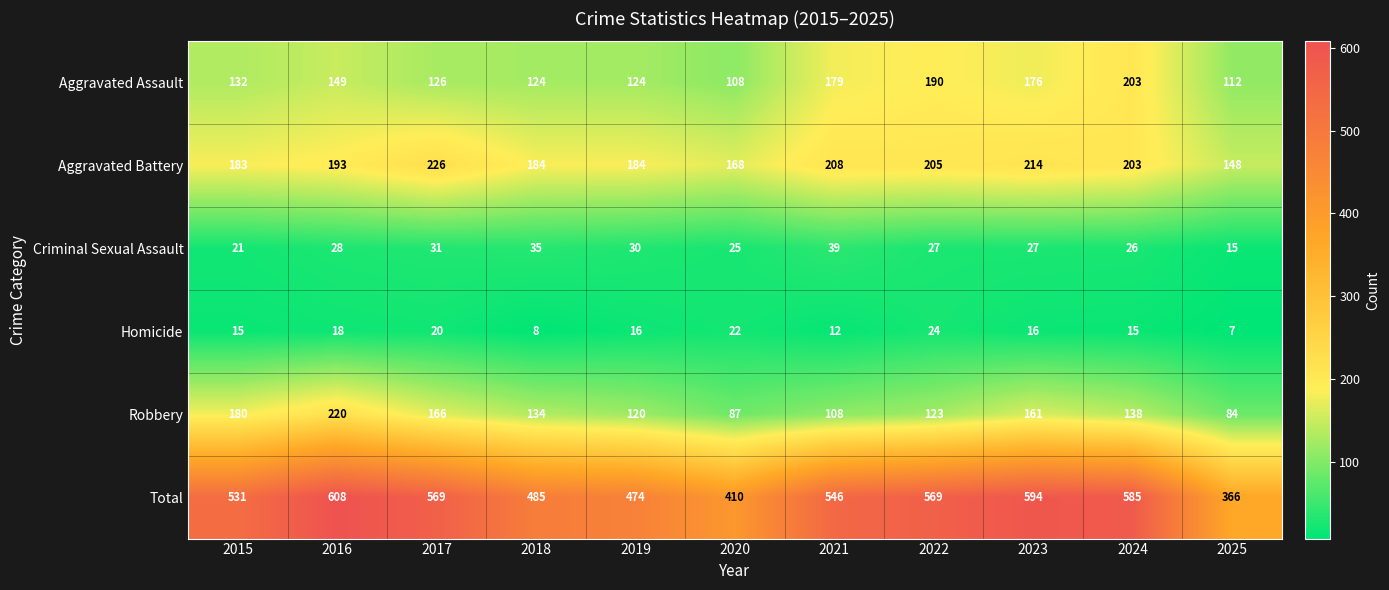

Which series changed the most between 2020 and 2022?

Total